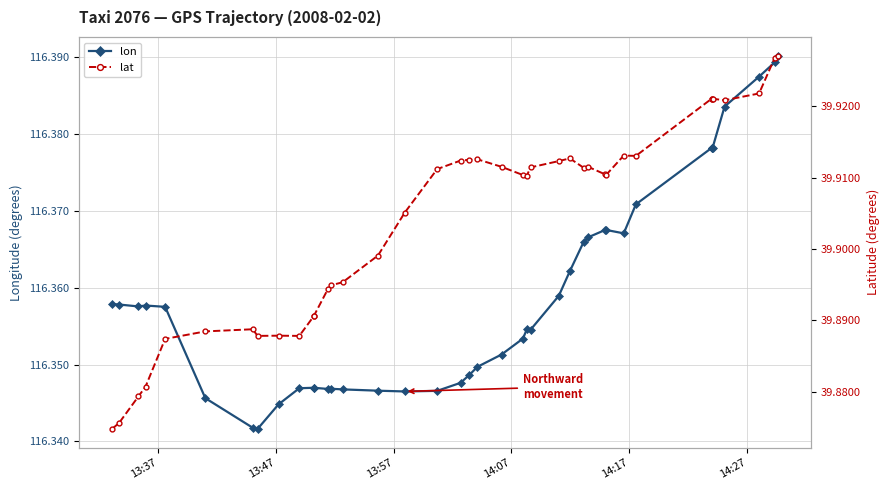

What is the highest value of the lon series?

116.4